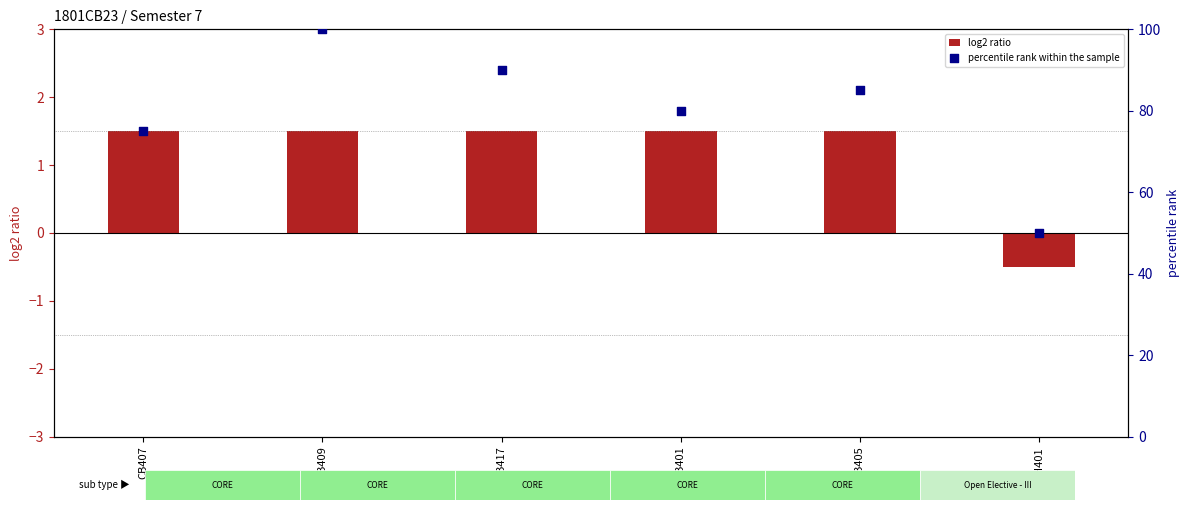

What is the total value across all series at CB407?

76.5